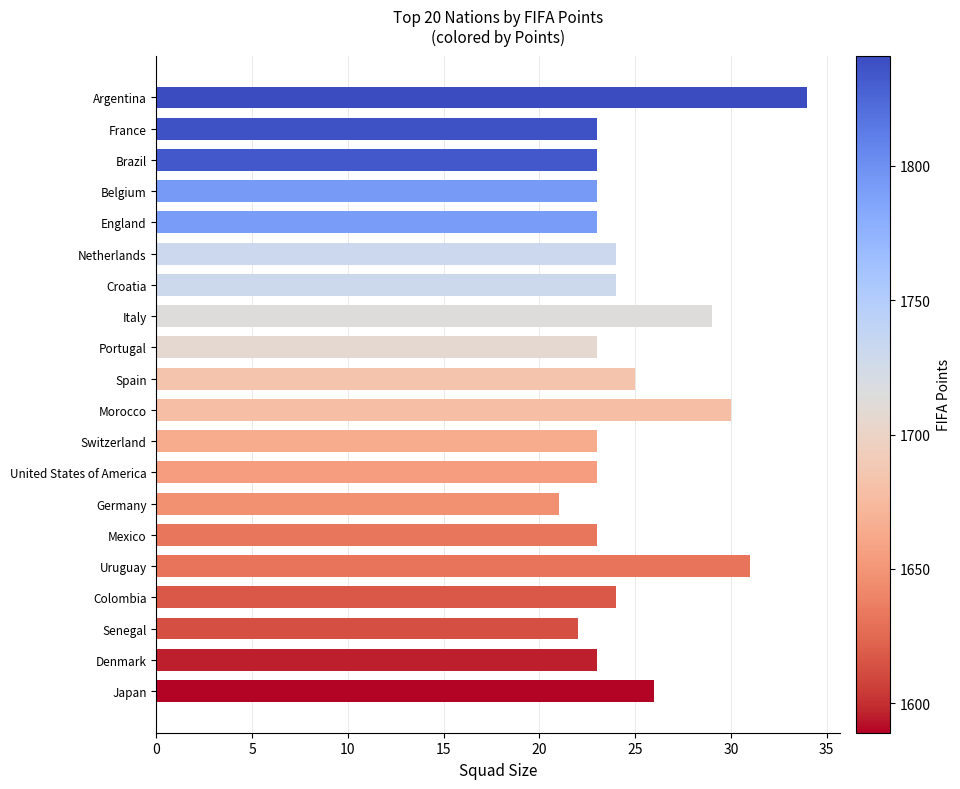

What is the value of the 2nd bar from the top?

23